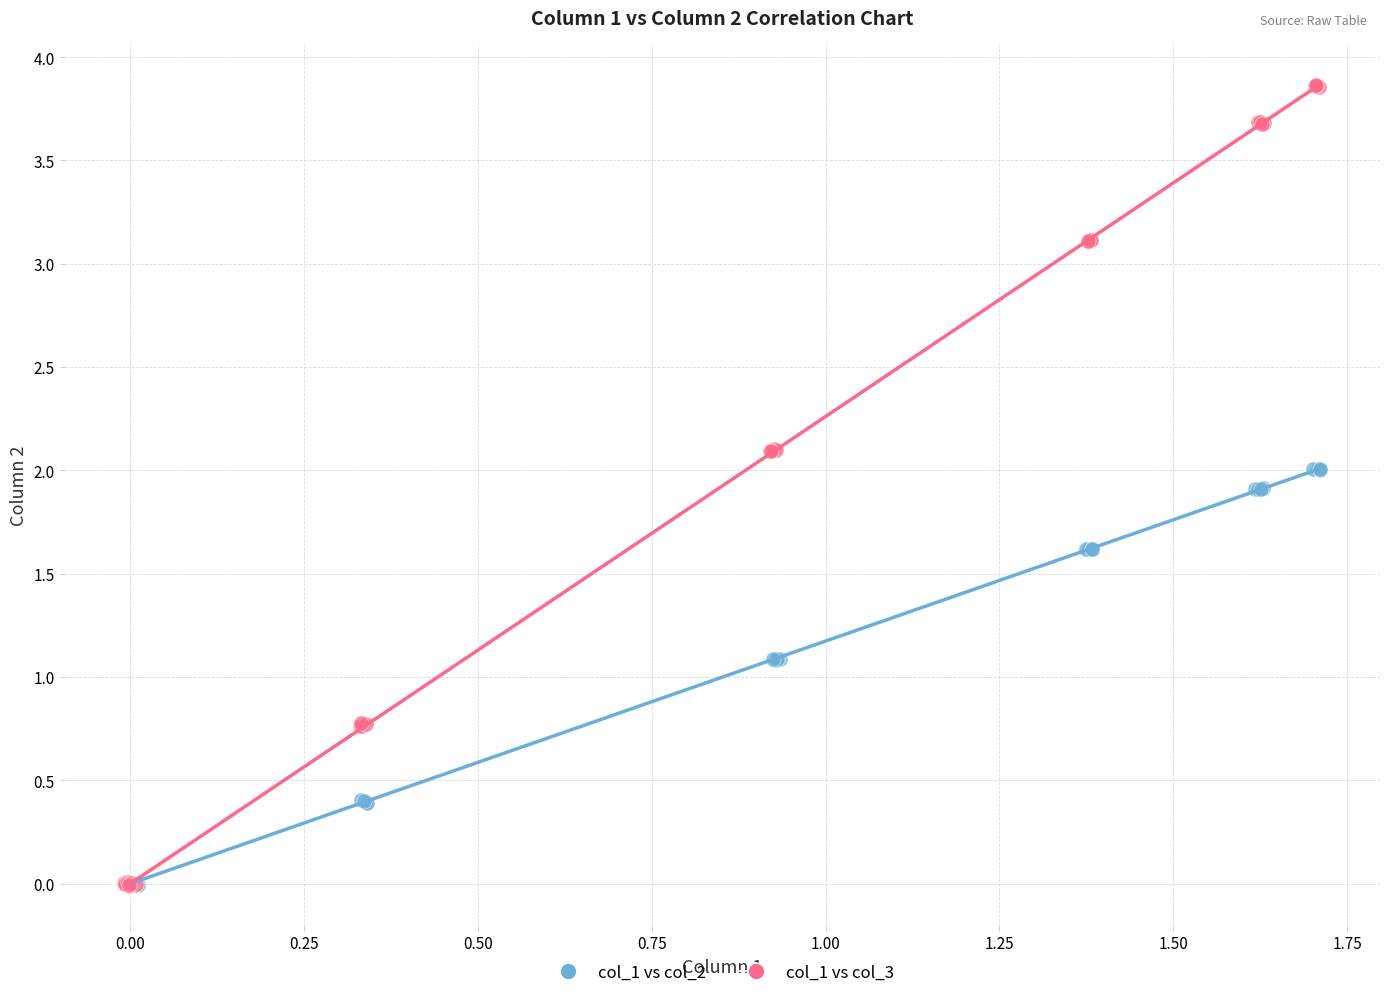

Which series reaches the maximum Y coordinate?

col_1 vs col_3